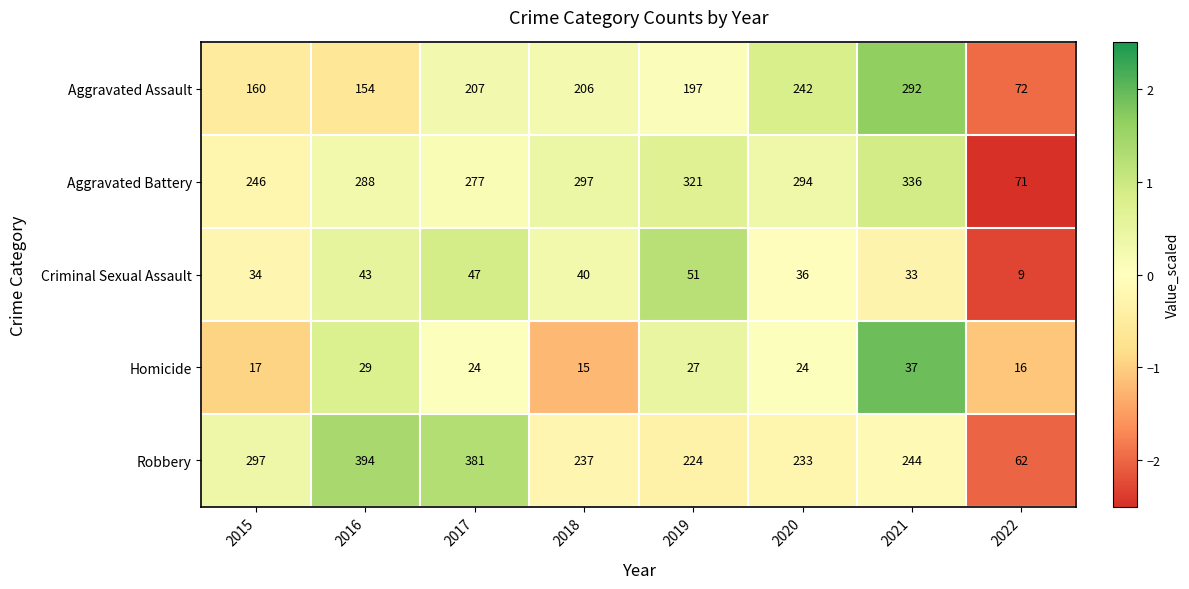

What is the total value across all series at 2021?

942